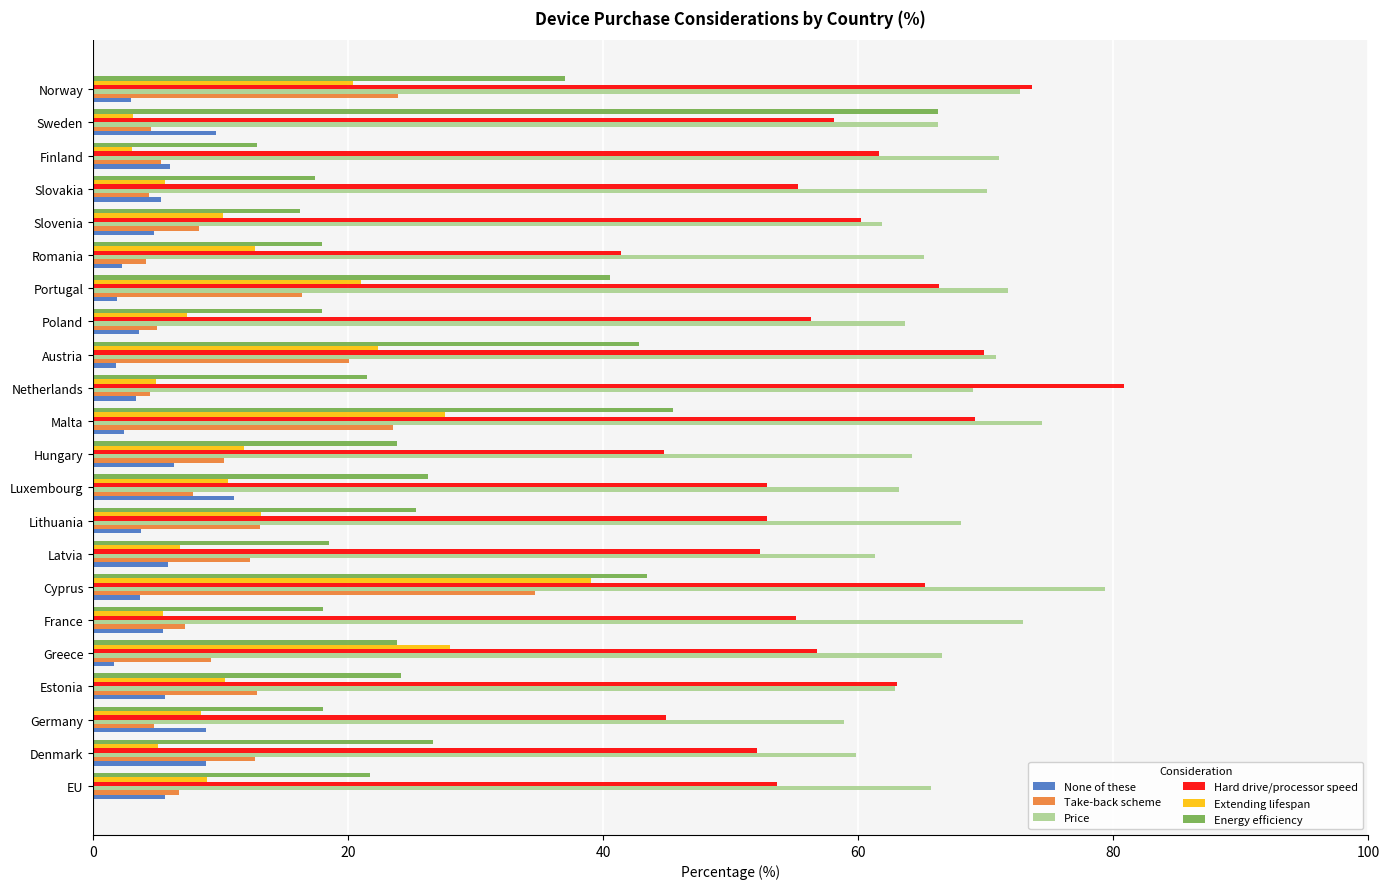

What is the sum of all None of these values?

110.7